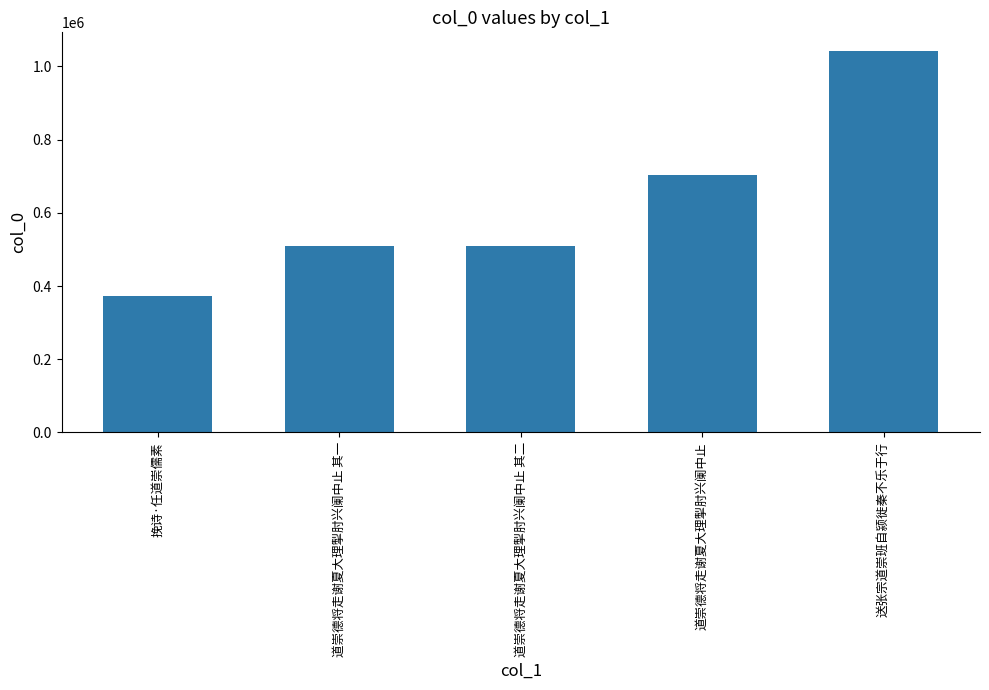

How many data points does each series have?

5